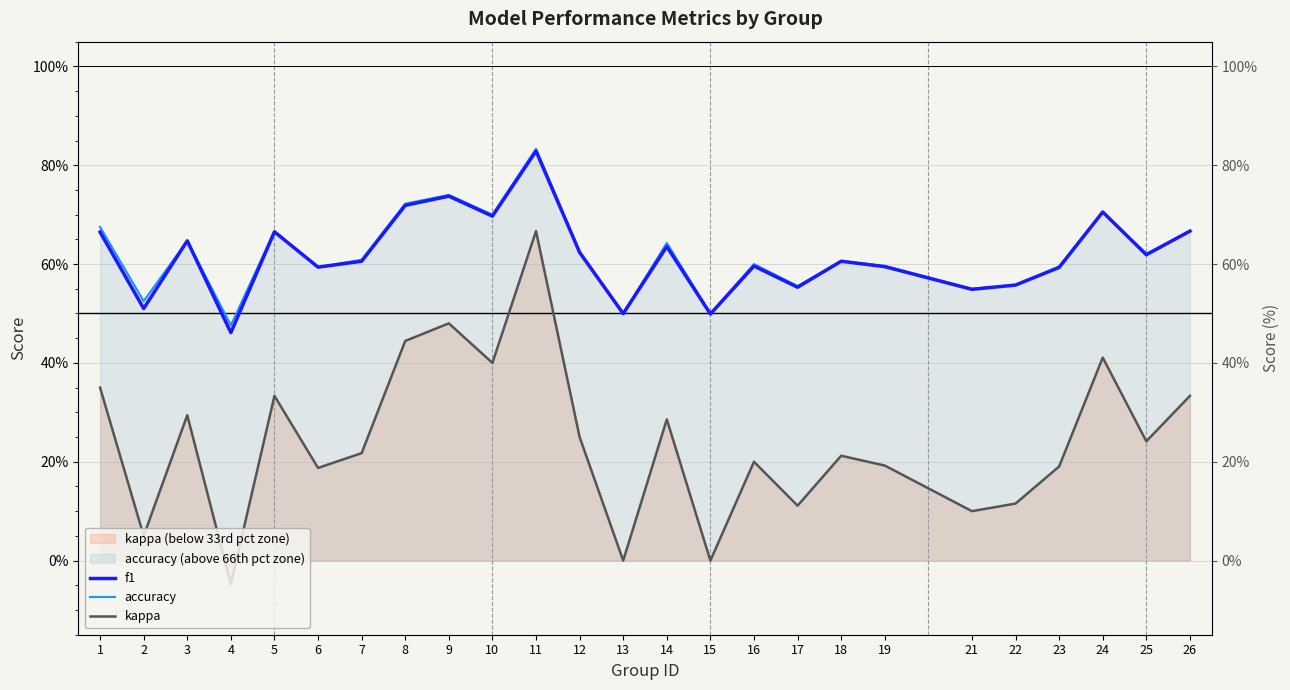

What are all the series names shown in the legend?

f1, accuracy, kappa